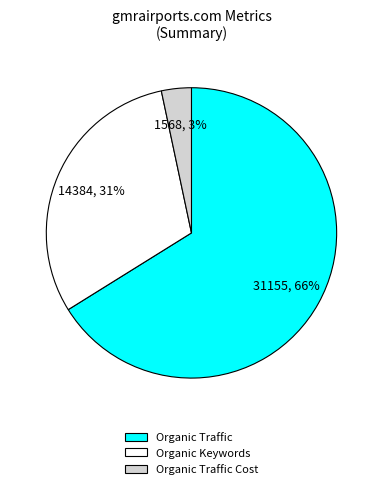

Which category has the biggest portion of the pie?

Organic Traffic